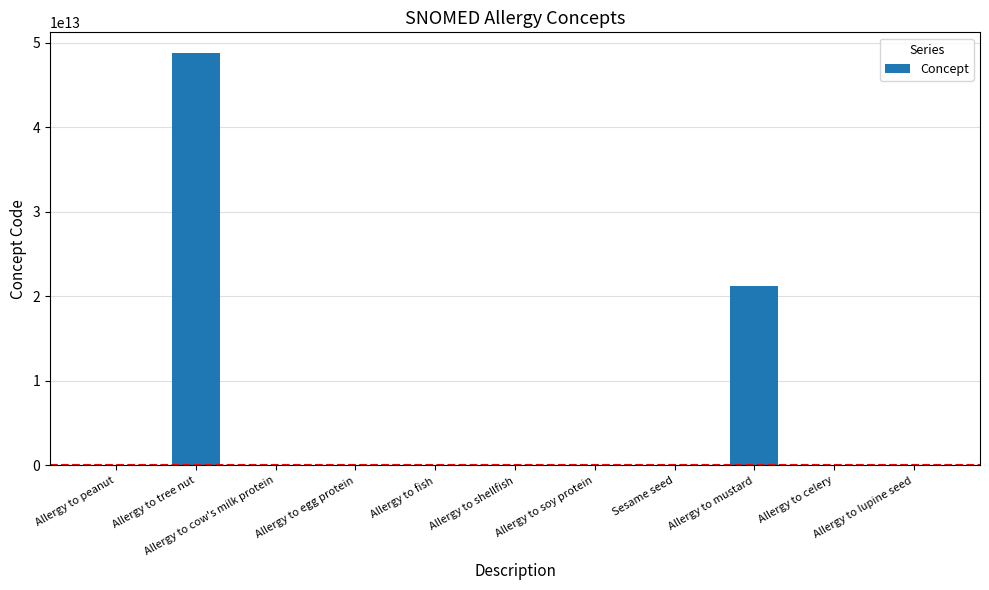

At which label is the value closest to 24410546027056?

Allergy to mustard